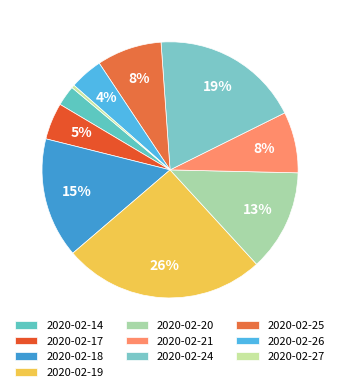

Is it true that 2020-02-14 is 13% of the pie?

False